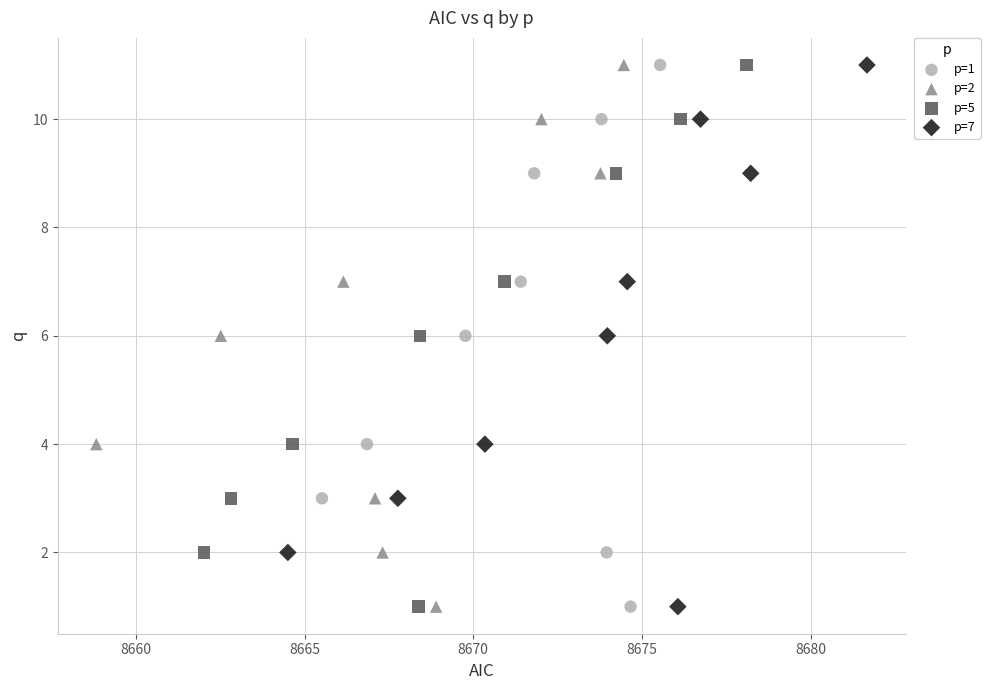

What are all the series names shown in the legend?

p=1, p=2, p=5, p=7